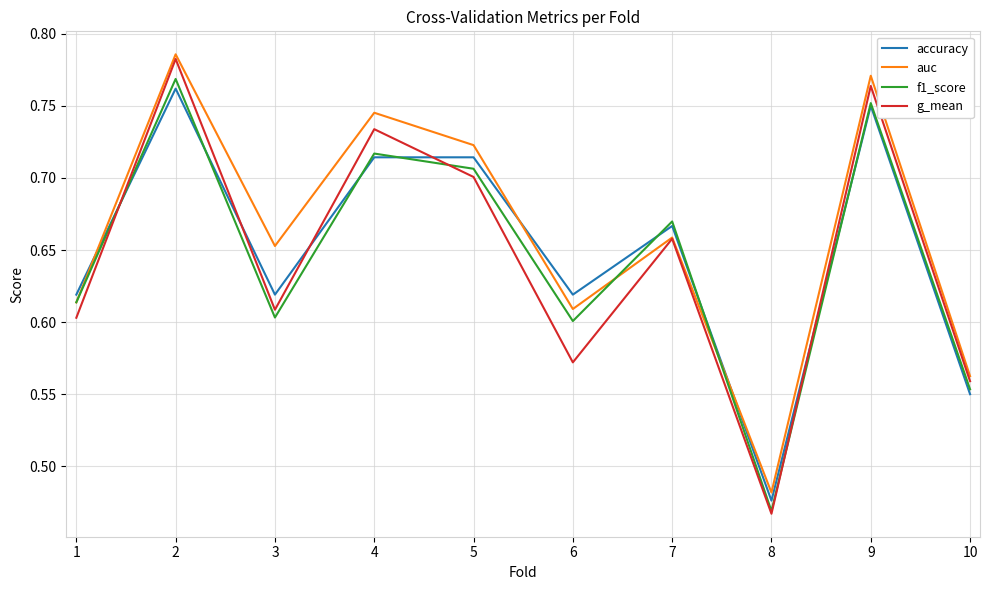

What are all the series names shown in the legend?

accuracy, auc, f1_score, g_mean